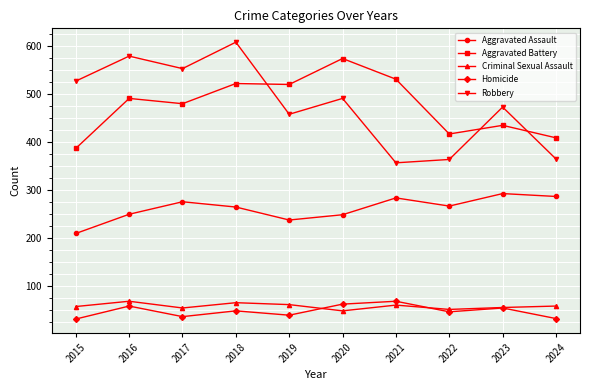

What is the difference between the maximum and second lowest values in the Robbery series?

244